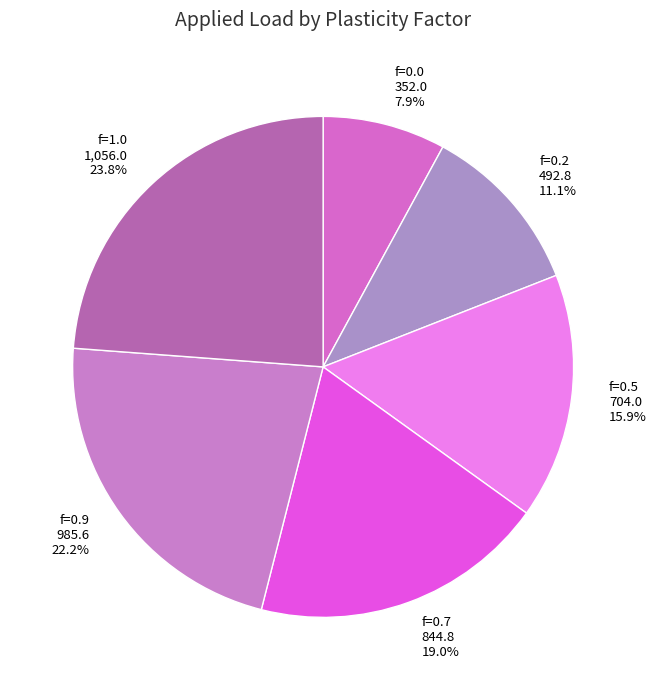

What is the largest slice in the pie chart?

f=1.0